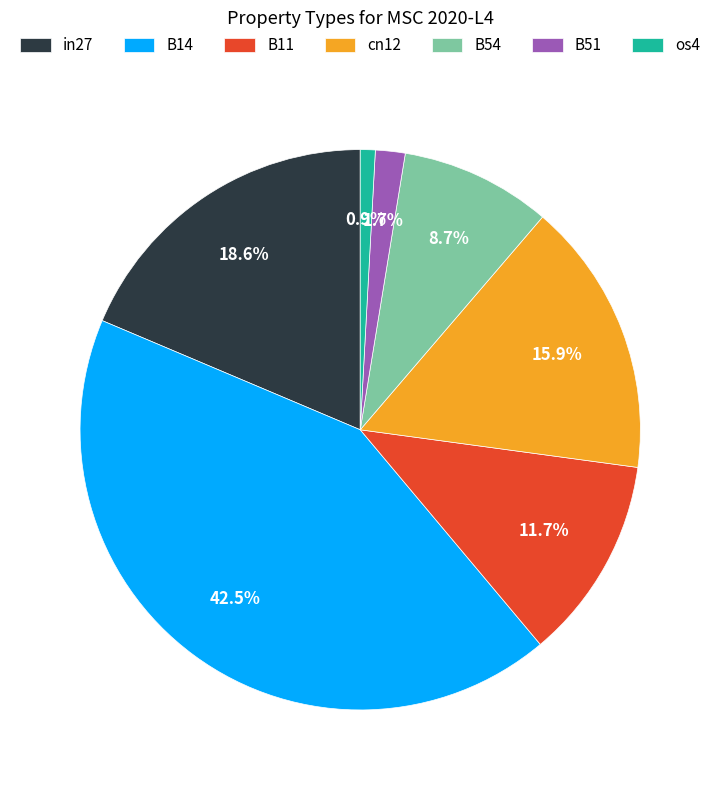

Rank the categories by value from highest to lowest.

B14, in27, cn12, B11, B54, B51, os4